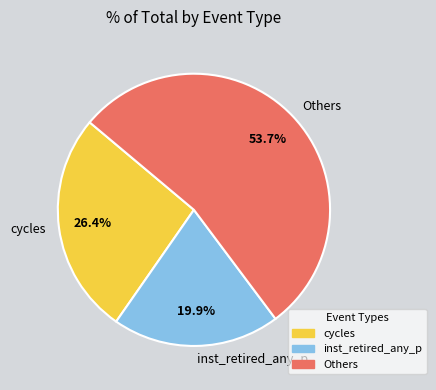

How many slices are in this pie chart?

3